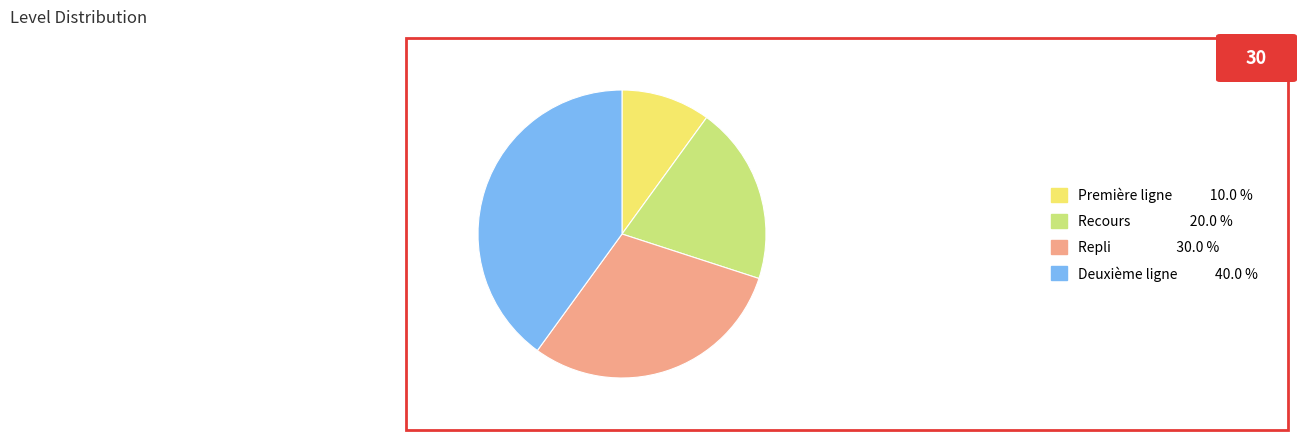

Is there a majority slice in this chart?

No